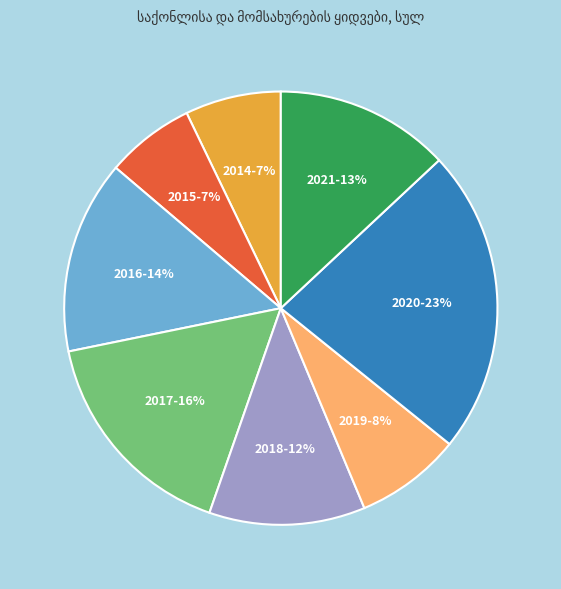

Is there a majority slice in this chart?

No